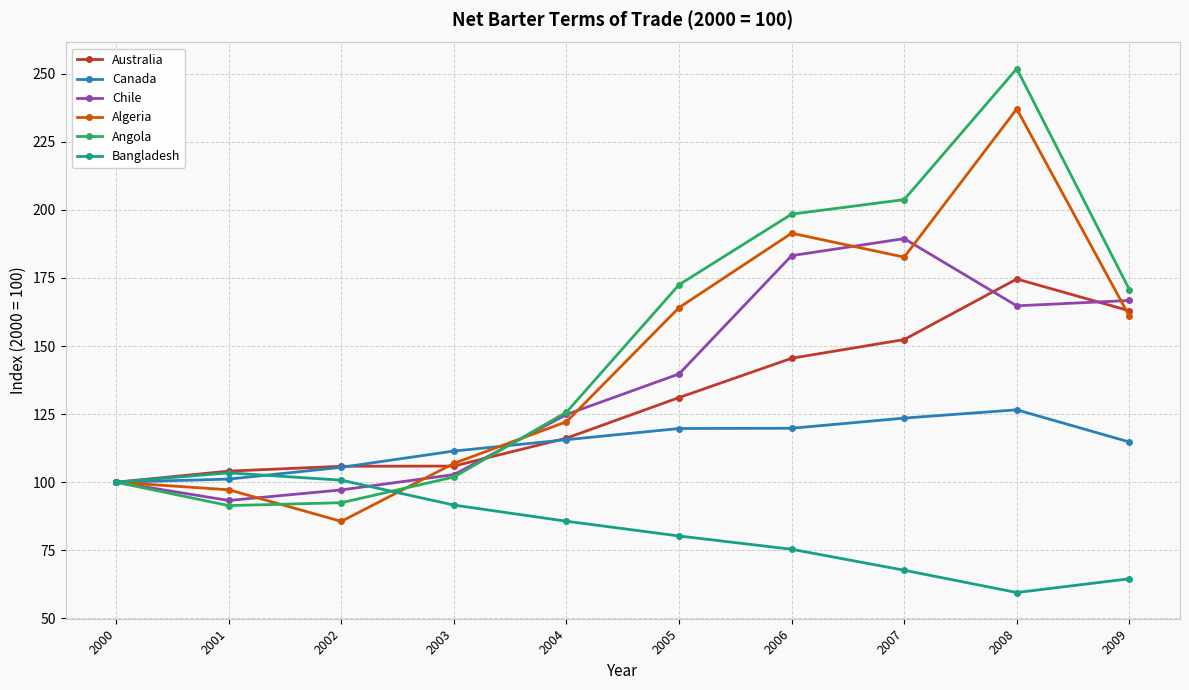

What are all the series names shown in the legend?

Australia, Canada, Chile, Algeria, Angola, Bangladesh